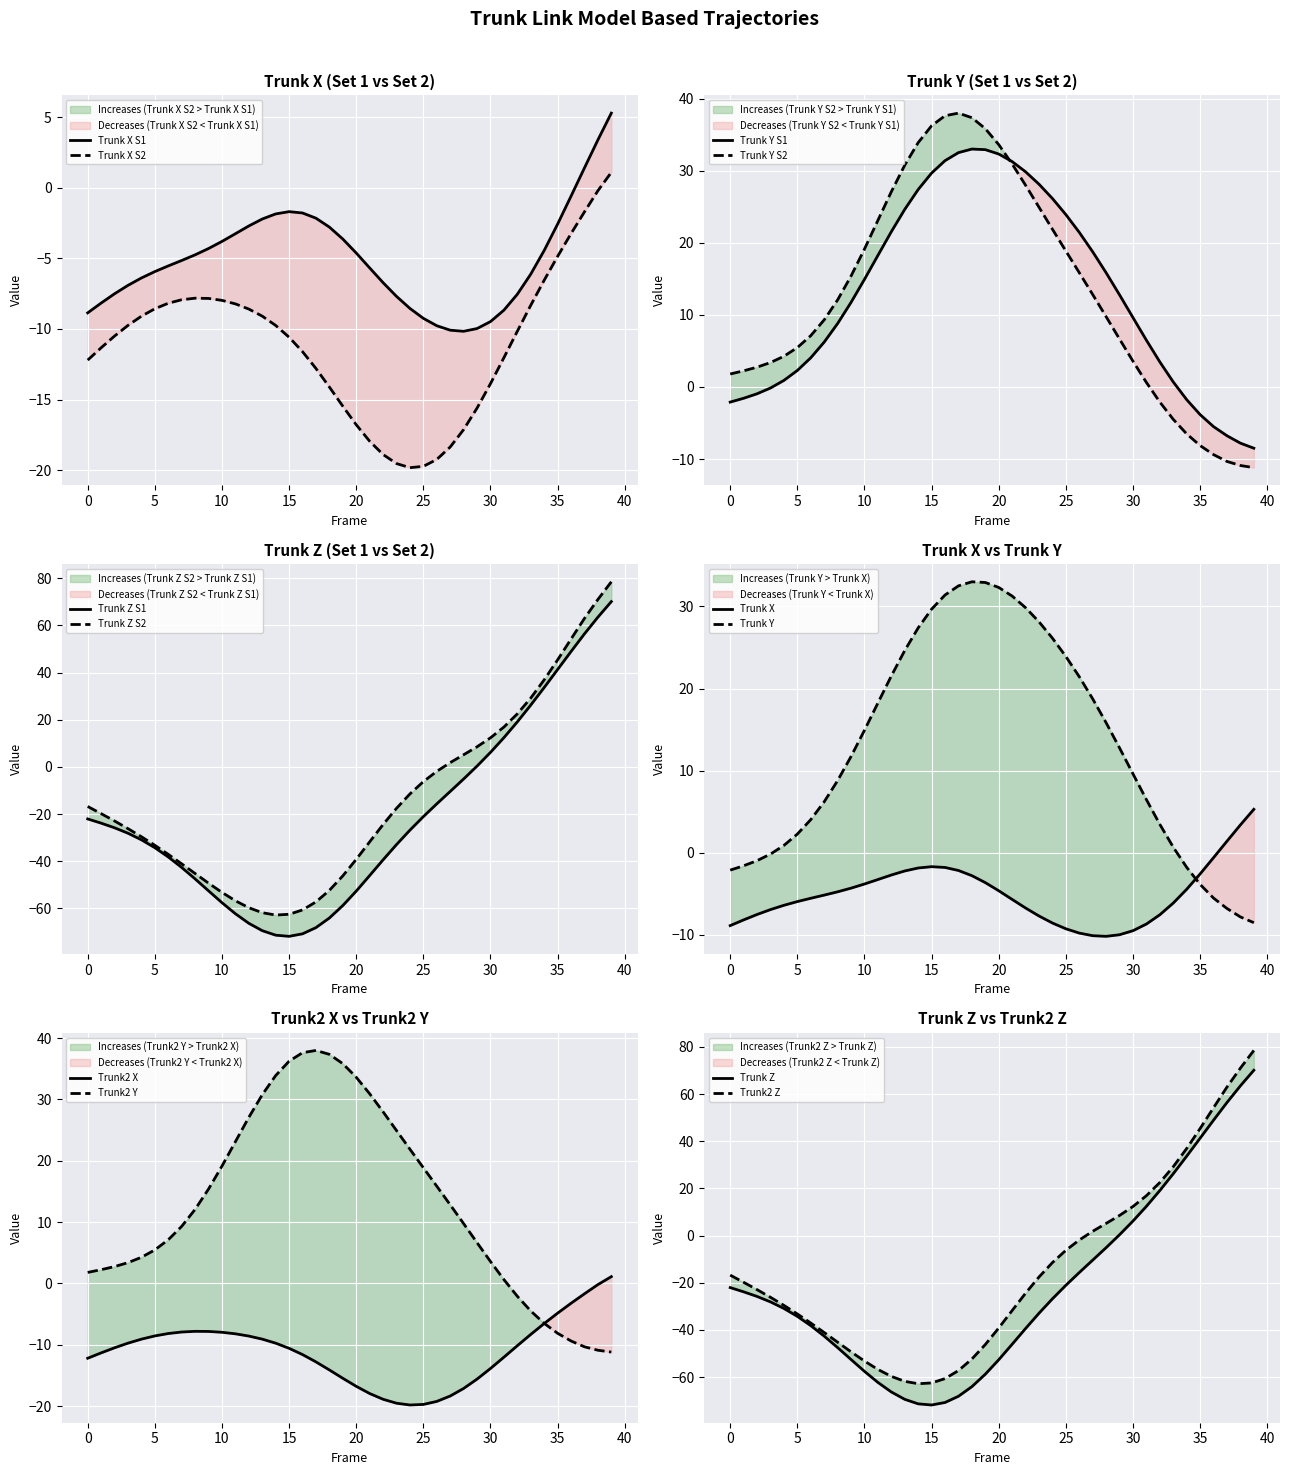

Rank the categories by Trunk2_Y value from lowest to highest.

39, 38, 37, 36, 35, 34, 33, 32, 31, 0, 1, 2, 3, 30, 4, 5, 29, 6, 7, 28, 8, 27, 9, 26, 25, 10, 24, 11, 23, 12, 22, 13, 21, 20, 14, 19, 15, 18, 16, 17